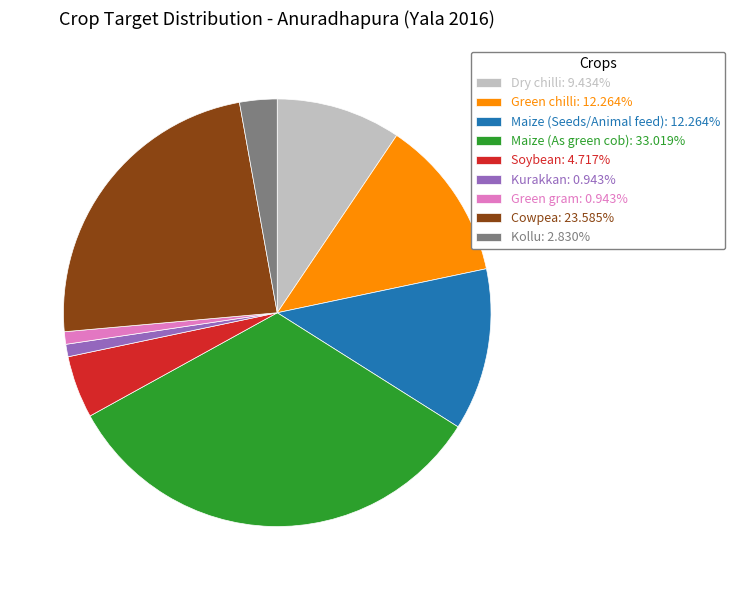

Approximately how many times larger is the value at Dry chilli: 9.434% compared to Green chilli: 12.264%?

0.8